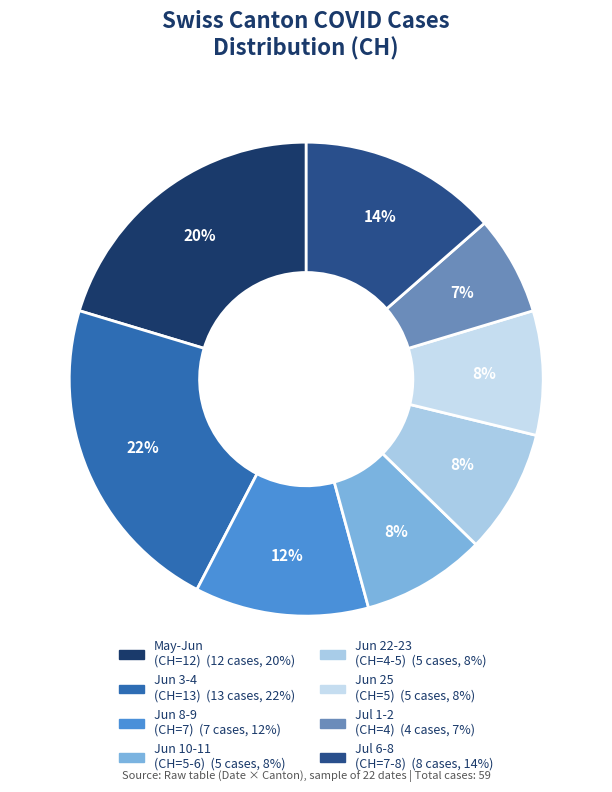

How many slices are in this pie chart?

8